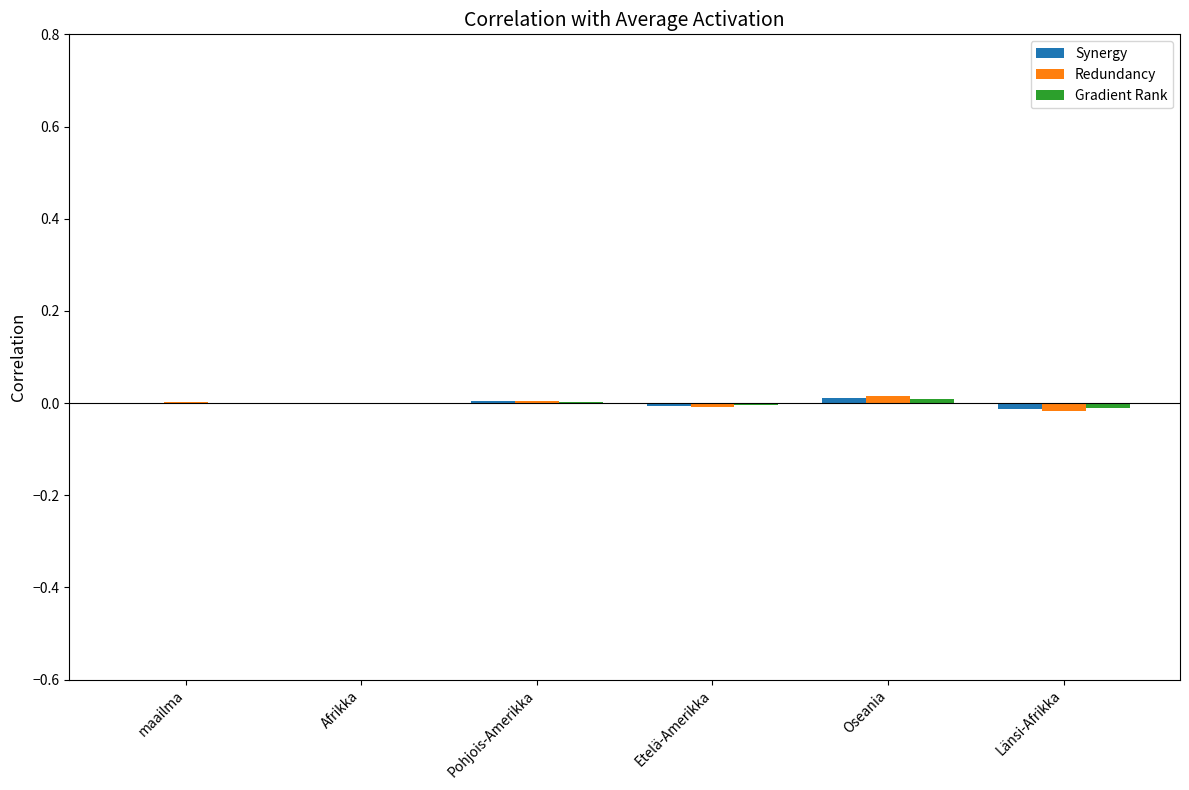

The value of Redundancy at Länsi-Afrikka is -0.0. True or false?

True